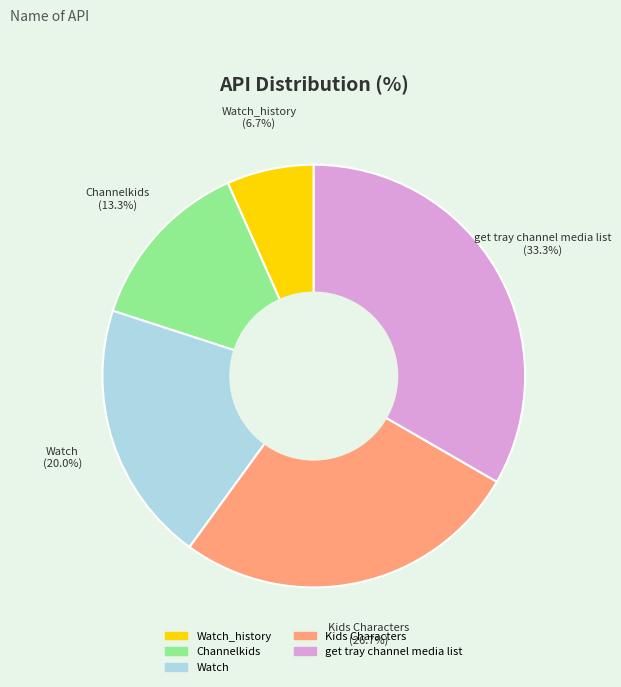

Is there a majority slice in this chart?

No